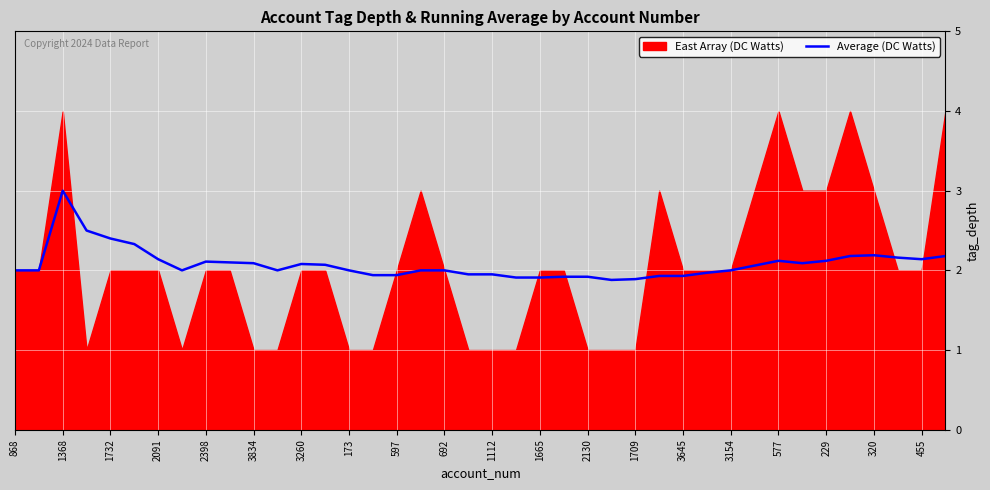

At which category does the chart reach its minimum across all series?

25